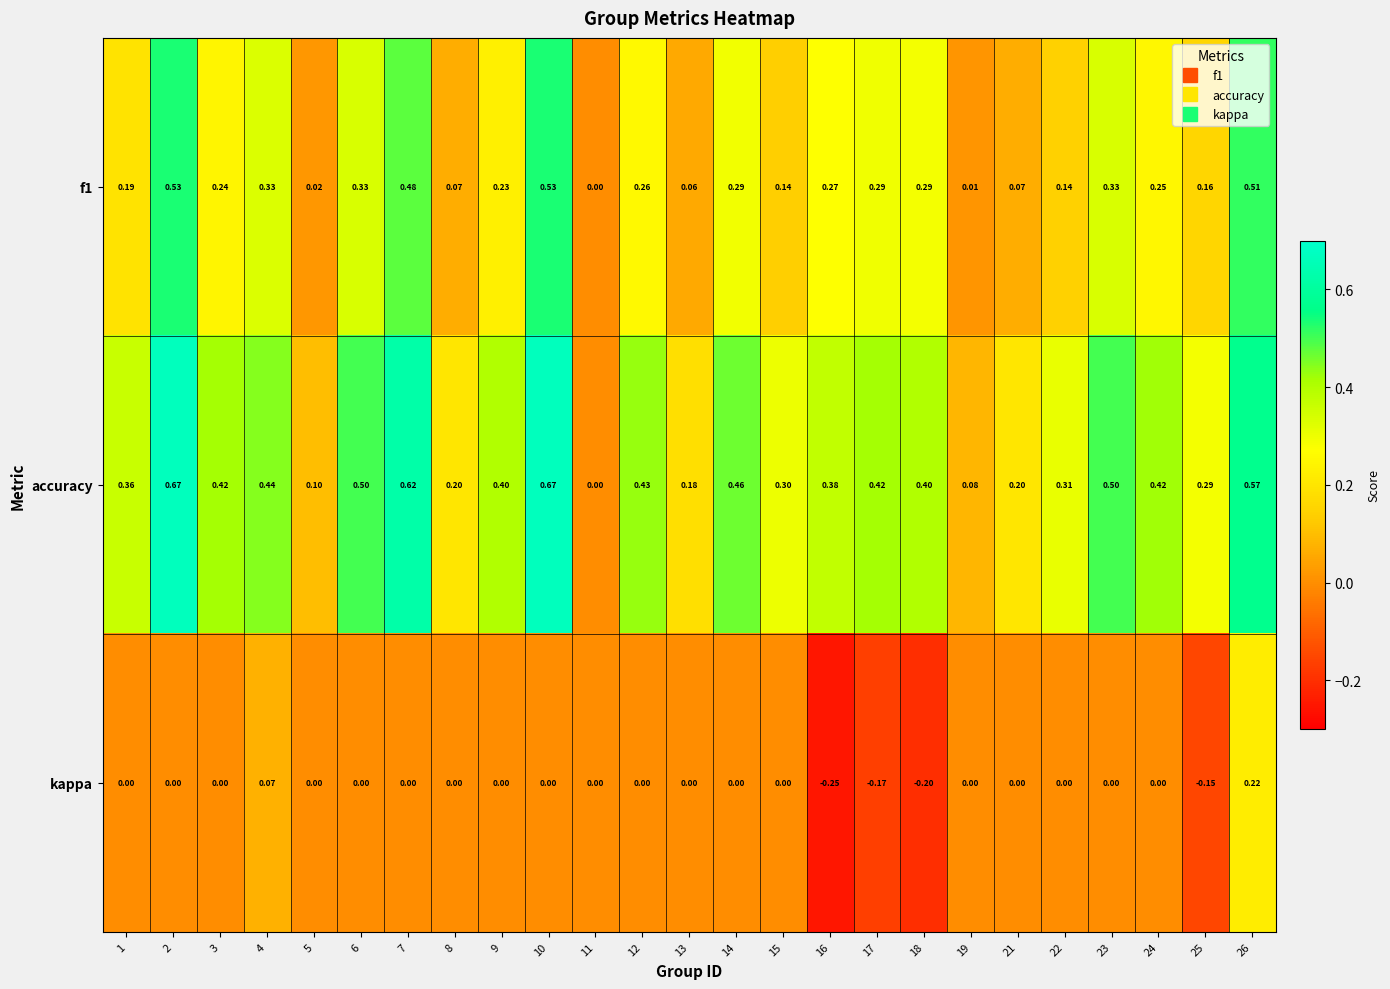

Which series has the widest spread of values?

accuracy